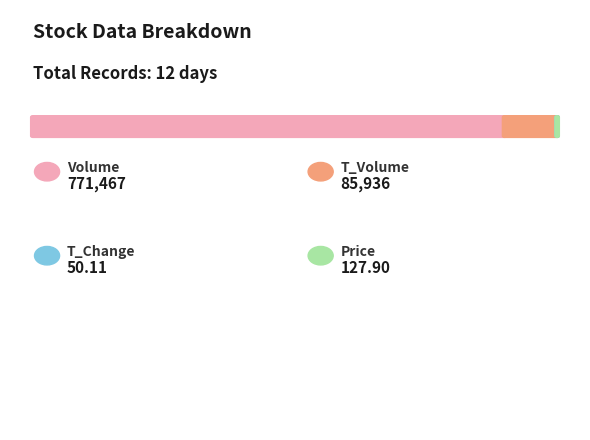

The t_change series shows 15.3 at 2022-10-28. True or false?

True